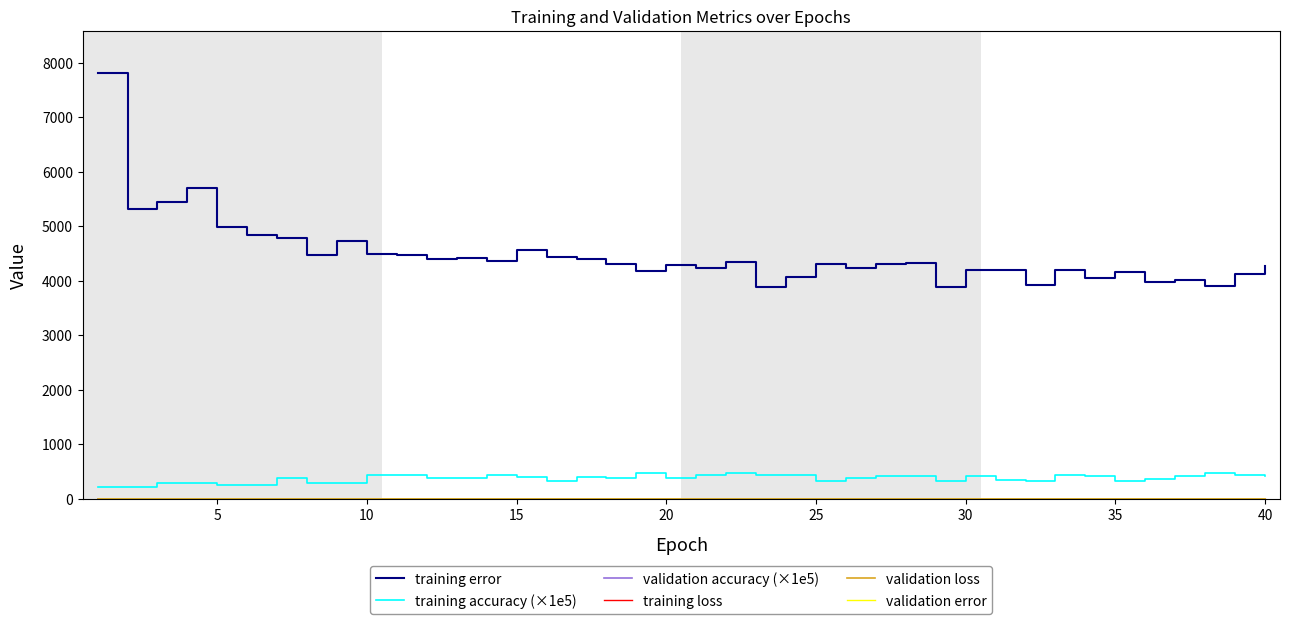

True or false: training accuracy (×1e5) and training loss intersect in this chart.

False